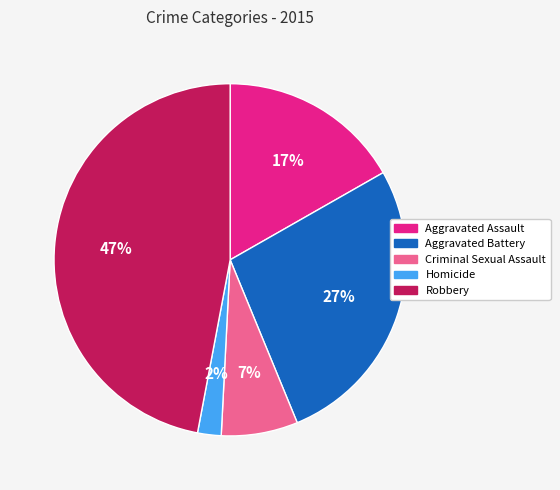

Between Aggravated Battery and Robbery, which is larger?

Robbery